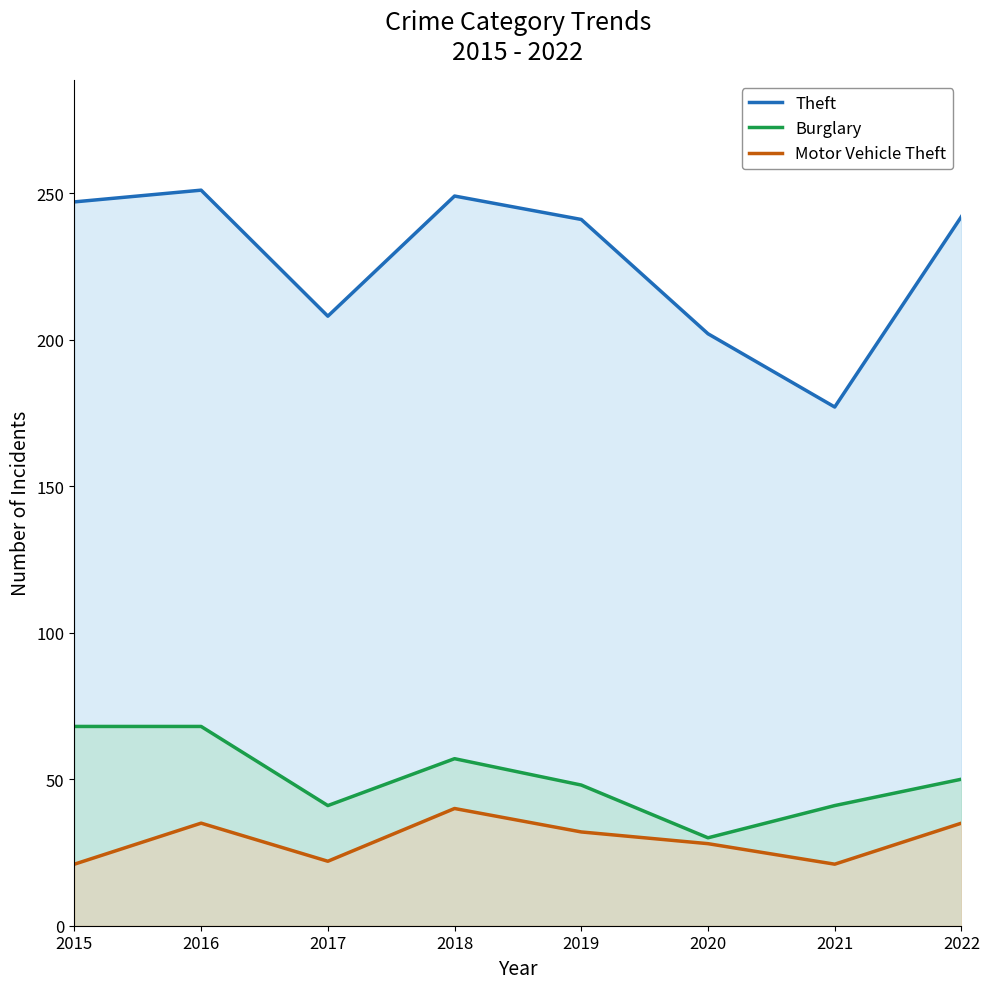

True or false: Motor Vehicle Theft and Theft cross at least once.

False